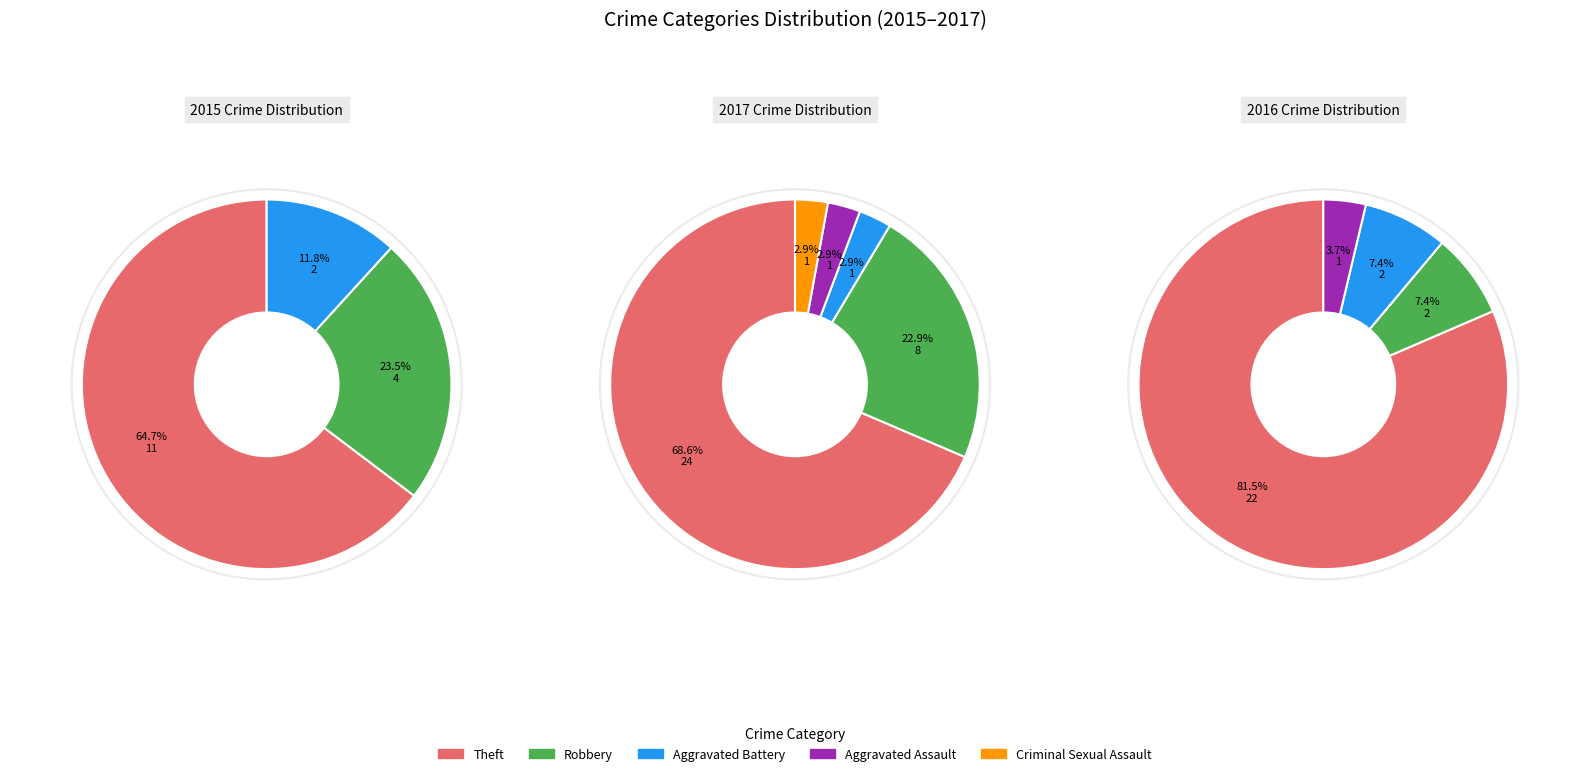

To the nearest percent, what percentage of the pie is 1?

3%